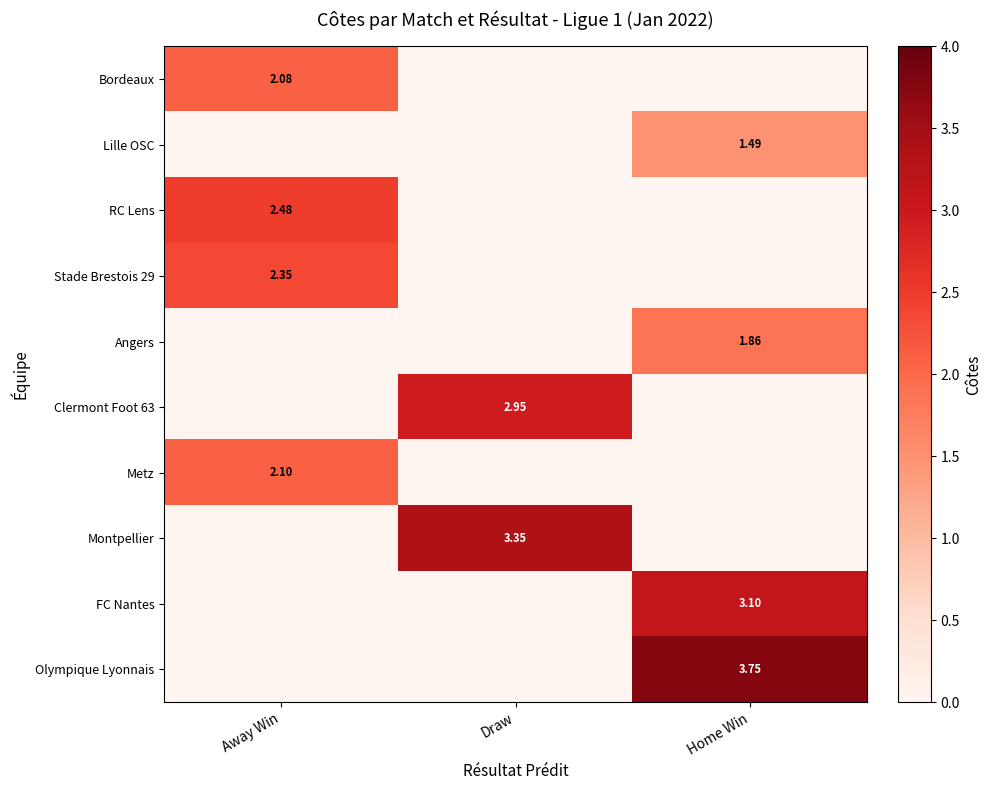

What is the spread (max minus min) of values at Home Win?

3.8